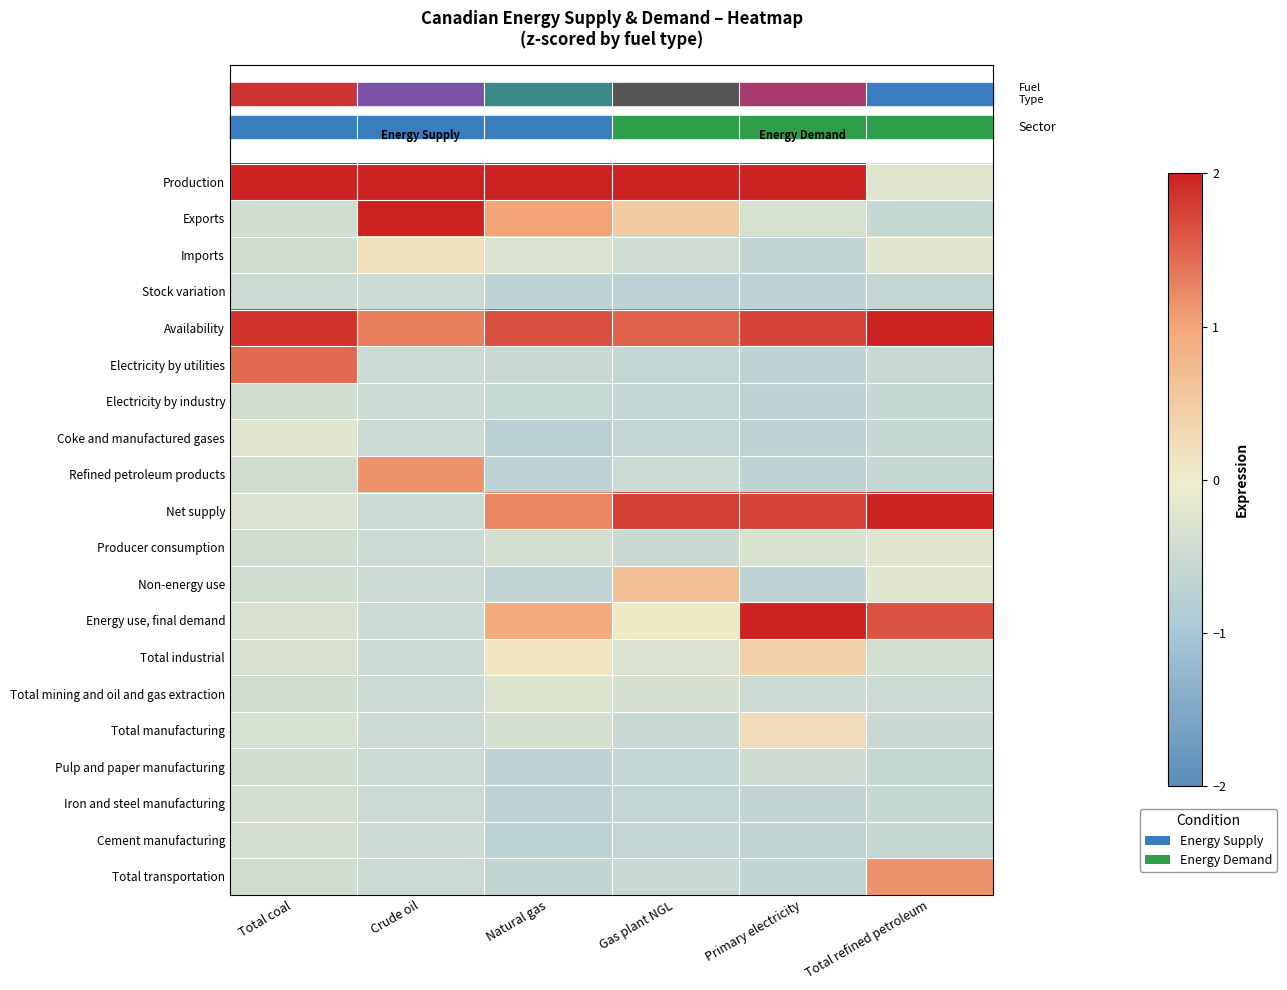

Reading left to right, what are all the values shown in this chart?

Production: Total coal=2.0	Crude oil=2.0	Natural gas=2.0	Gas plant NGL=2.0	Primary electricity=2.0	Total refined petroleum=-0.2
Exports: Total coal=-0.4	Crude oil=2.0	Natural gas=1.0	Gas plant NGL=0.5	Primary electricity=-0.3	Total refined petroleum=-0.6
Imports: Total coal=-0.4	Crude oil=0.2	Natural gas=-0.3	Gas plant NGL=-0.5	Primary electricity=-0.6	Total refined petroleum=-0.2
Stock variation: Total coal=-0.5	Crude oil=-0.5	Natural gas=-0.7	Gas plant NGL=-0.7	Primary electricity=-0.7	Total refined petroleum=-0.6
Availability: Total coal=1.9	Crude oil=1.3	Natural gas=1.6	Gas plant NGL=1.5	Primary electricity=1.7	Total refined petroleum=2.0
Electricity by utilities: Total coal=1.5	Crude oil=-0.5	Natural gas=-0.5	Gas plant NGL=-0.6	Primary electricity=-0.7	Total refined petroleum=-0.5
Electricity by industry: Total coal=-0.4	Crude oil=-0.5	Natural gas=-0.6	Gas plant NGL=-0.6	Primary electricity=-0.7	Total refined petroleum=-0.6
Coke and manufactured gases: Total coal=-0.2	Crude oil=-0.5	Natural gas=-0.7	Gas plant NGL=-0.6	Primary electricity=-0.7	Total refined petroleum=-0.6
Refined petroleum products: Total coal=-0.4	Crude oil=1.1	Natural gas=-0.7	Gas plant NGL=-0.5	Primary electricity=-0.7	Total refined petroleum=-0.6
Net supply: Total coal=-0.3	Crude oil=-0.5	Natural gas=1.2	Gas plant NGL=1.8	Primary electricity=1.7	Total refined petroleum=2.0
Producer consumption: Total coal=-0.4	Crude oil=-0.5	Natural gas=-0.4	Gas plant NGL=-0.5	Primary electricity=-0.3	Total refined petroleum=-0.2
Non-energy use: Total coal=-0.4	Crude oil=-0.5	Natural gas=-0.7	Gas plant NGL=0.6	Primary electricity=-0.7	Total refined petroleum=-0.2
Energy use, final demand: Total coal=-0.3	Crude oil=-0.5	Natural gas=0.9	Gas plant NGL=0.1	Primary electricity=2.0	Total refined petroleum=1.6
Total industrial: Total coal=-0.3	Crude oil=-0.5	Natural gas=0.1	Gas plant NGL=-0.3	Primary electricity=0.4	Total refined petroleum=-0.4
Total mining and oil and gas extraction: Total coal=-0.4	Crude oil=-0.5	Natural gas=-0.3	Gas plant NGL=-0.3	Primary electricity=-0.5	Total refined petroleum=-0.5
Total manufacturing: Total coal=-0.3	Crude oil=-0.5	Natural gas=-0.3	Gas plant NGL=-0.6	Primary electricity=0.2	Total refined petroleum=-0.5
Pulp and paper manufacturing: Total coal=-0.4	Crude oil=-0.5	Natural gas=-0.7	Gas plant NGL=-0.6	Primary electricity=-0.5	Total refined petroleum=-0.6
Iron and steel manufacturing: Total coal=-0.4	Crude oil=-0.5	Natural gas=-0.7	Gas plant NGL=-0.6	Primary electricity=-0.6	Total refined petroleum=-0.6
Cement manufacturing: Total coal=-0.4	Crude oil=-0.5	Natural gas=-0.7	Gas plant NGL=-0.6	Primary electricity=-0.7	Total refined petroleum=-0.6
Total transportation: Total coal=-0.4	Crude oil=-0.5	Natural gas=-0.6	Gas plant NGL=-0.6	Primary electricity=-0.7	Total refined petroleum=1.2